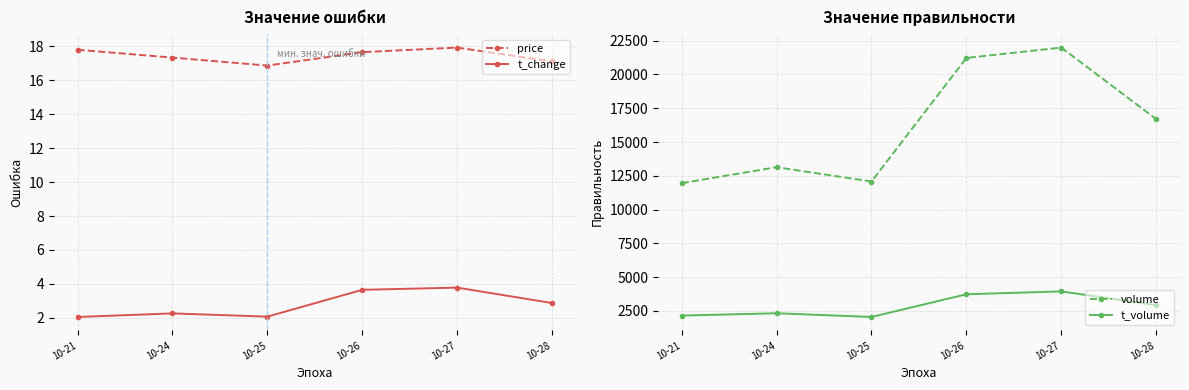

Which series has the largest total across all categories?

volume